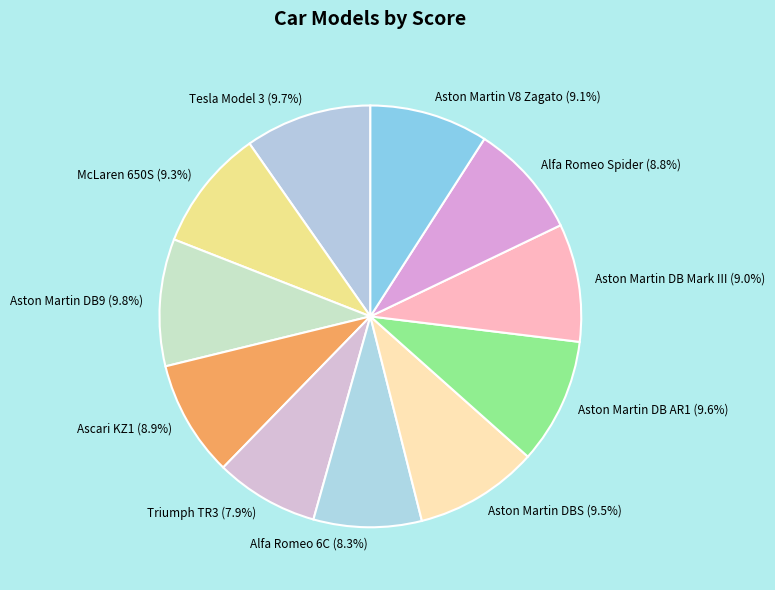

Approximately how many times larger is the value at Aston Martin DB9 compared to Tesla Model 3?

1.0